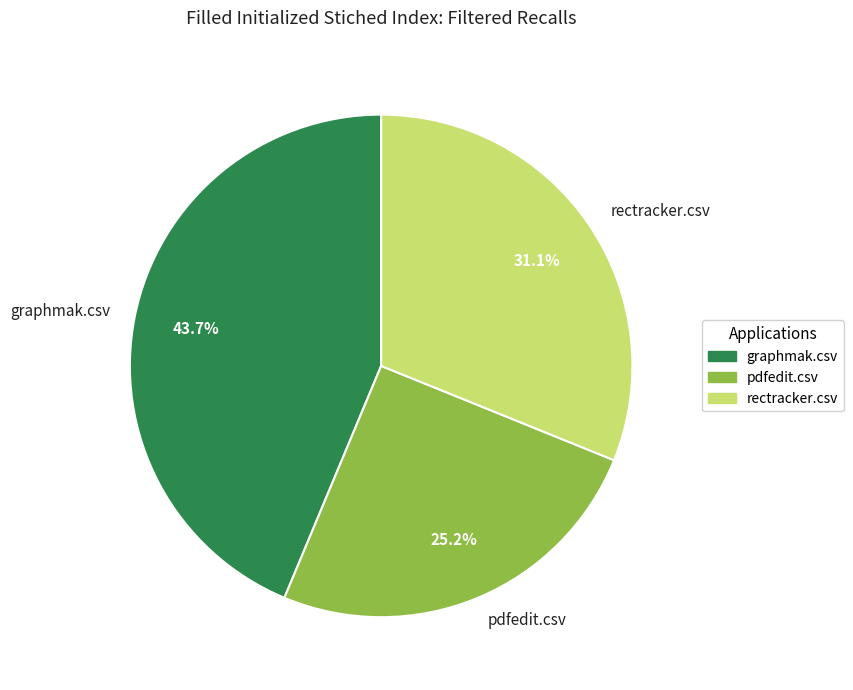

Which category has the smallest portion of the pie?

pdfedit.csv